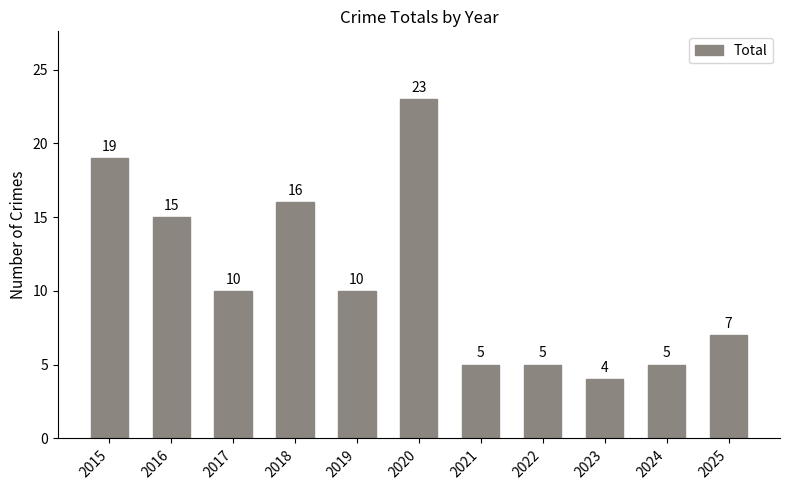

What is the difference between the maximum and minimum values?

19